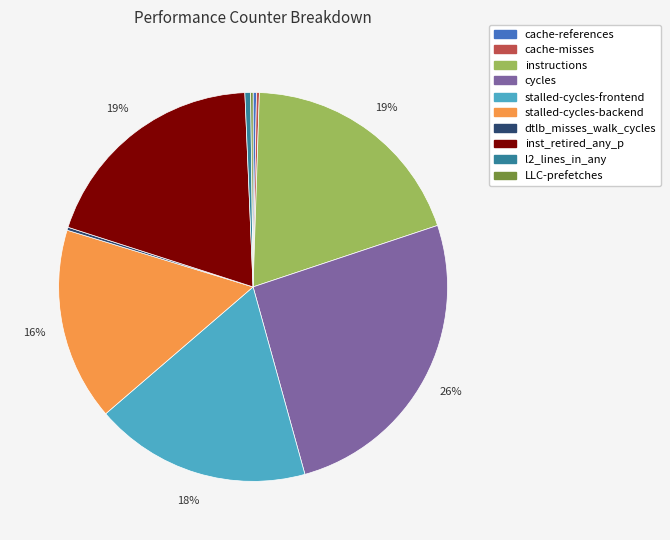

The inst_retired_any_p slice represents 7% of the pie. True or false?

False